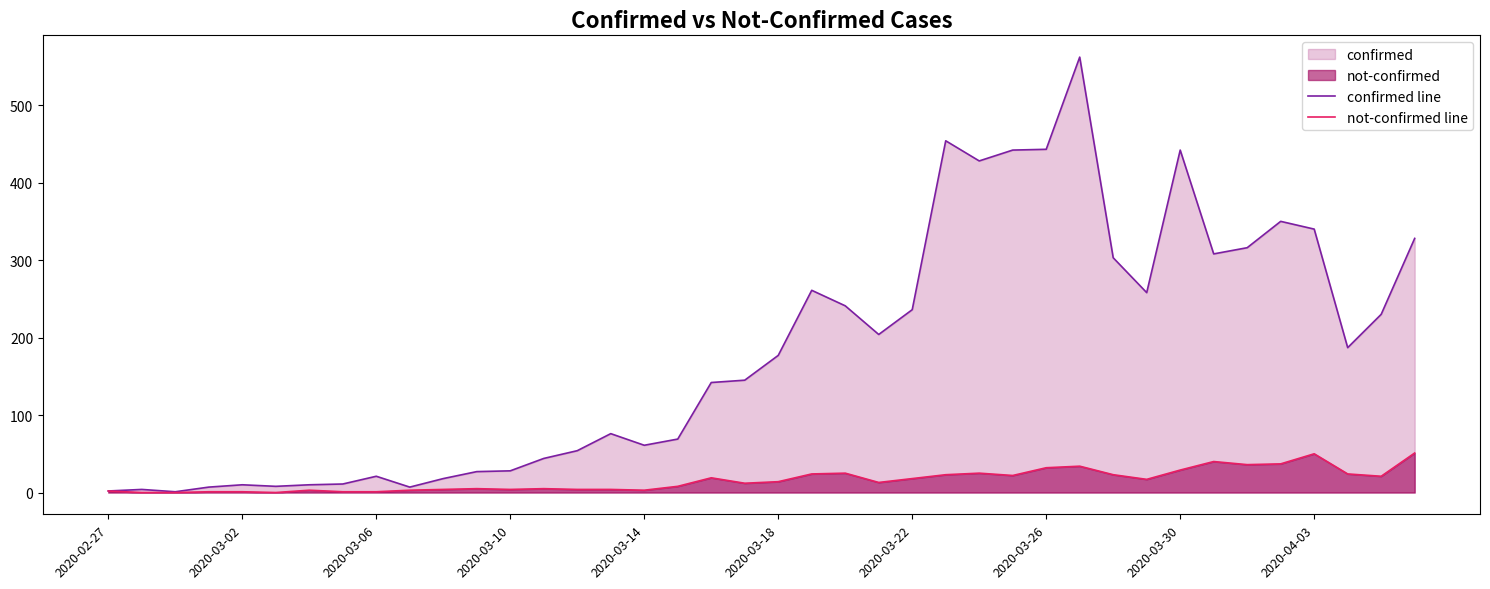

How many lines are shown in the chart?

2